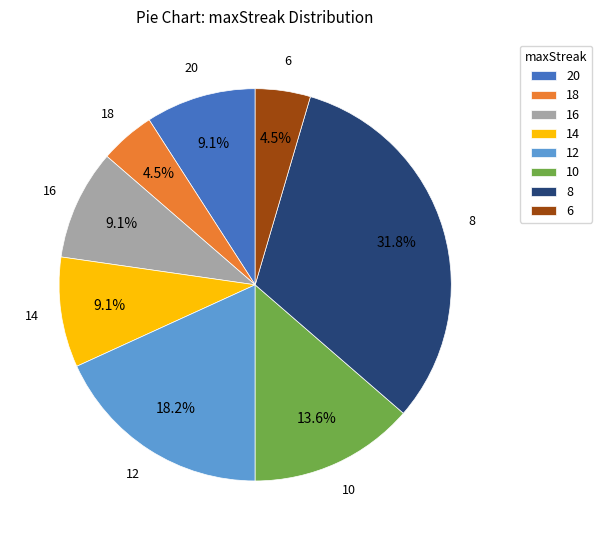

Count the number of slices in the pie.

8